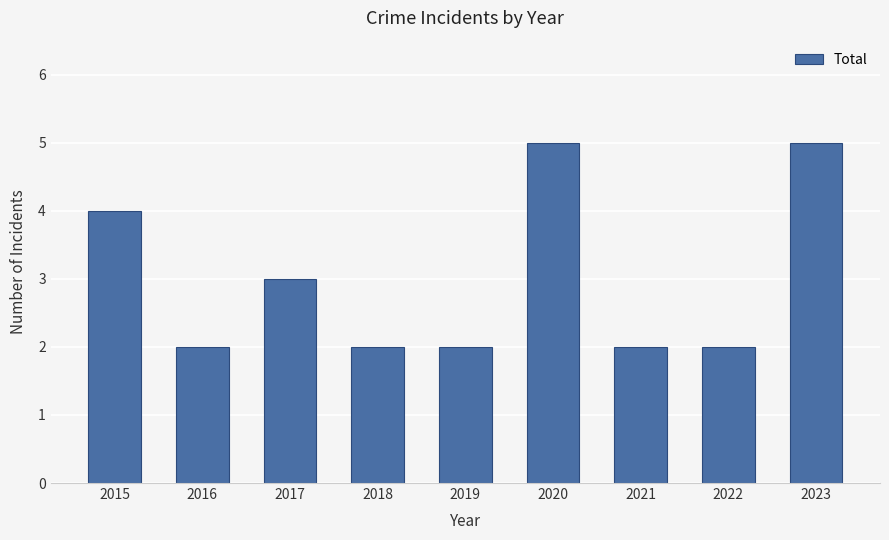

True or false: the data shows 2 at 2020.

False